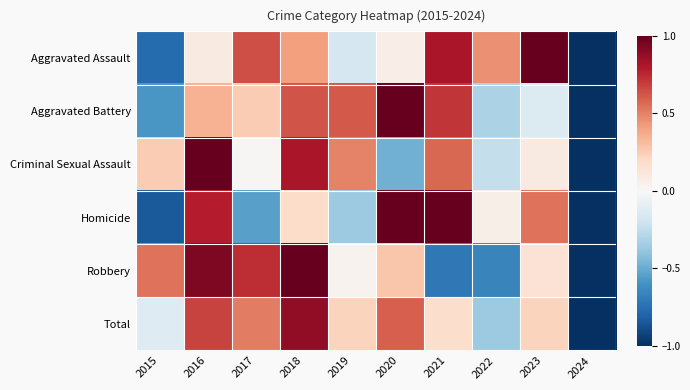

List the series in order of their peak value, highest first.

Homicide, Robbery, Criminal Sexual Assault, Aggravated Battery, Aggravated Assault, Total